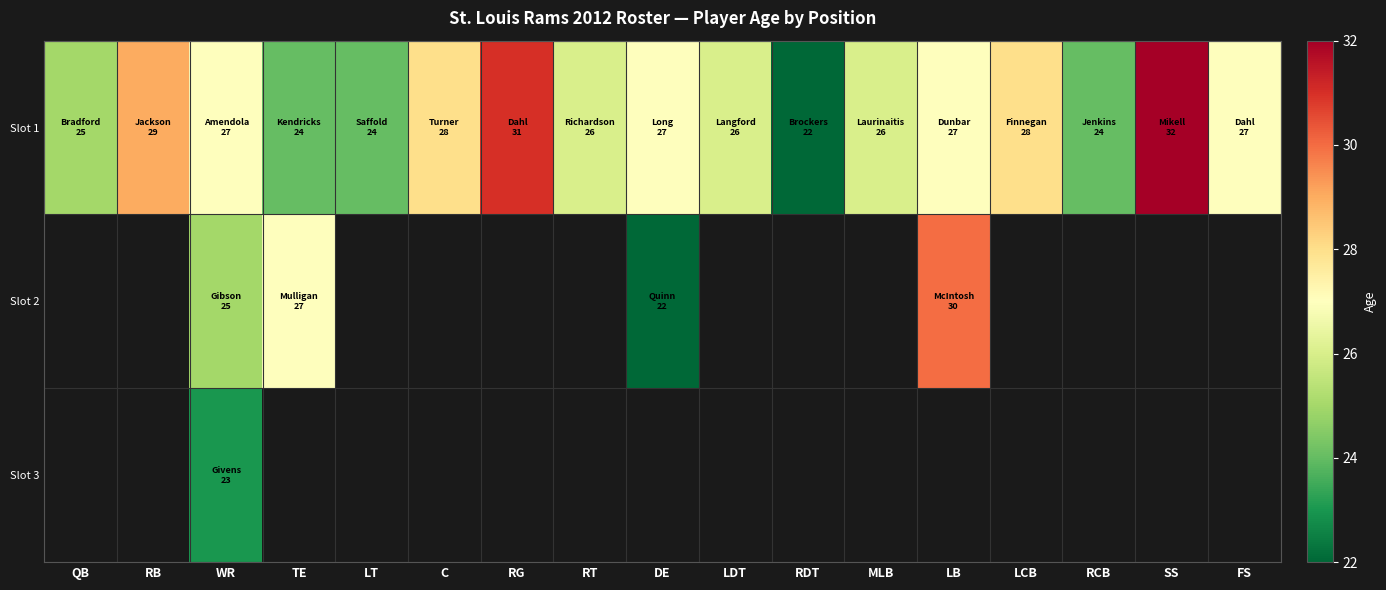

At how many categories does at least one series exceed 29?

3